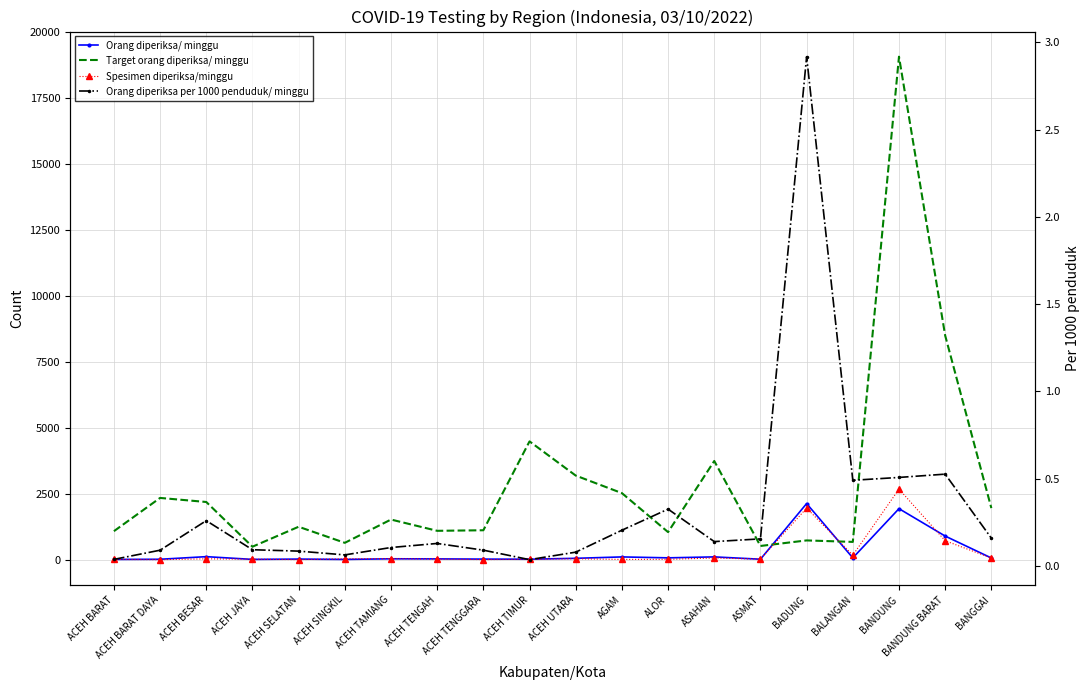

What value does the Orang diperiksa/ minggu series have at ACEH UTARA?

50.0